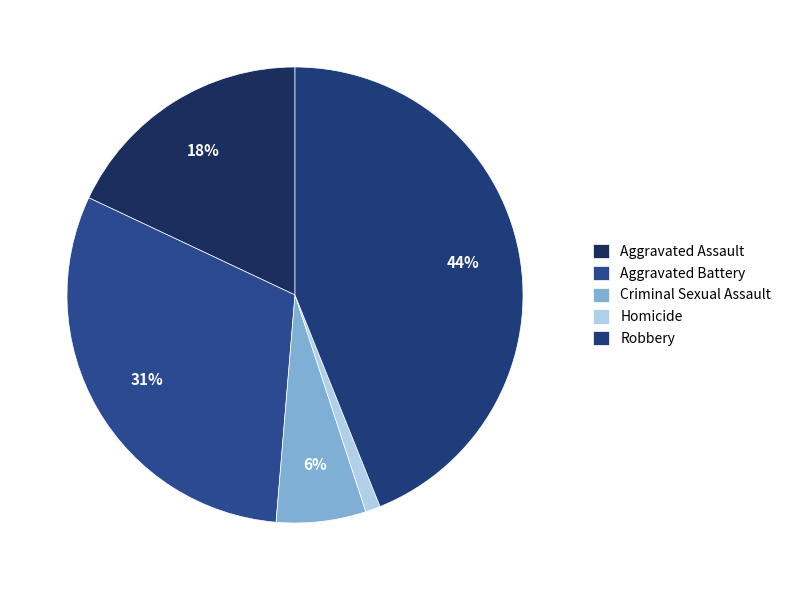

Which slice is the largest?

Robbery